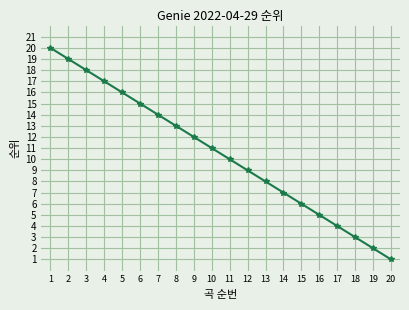

What is the maximum value shown in the chart?

20